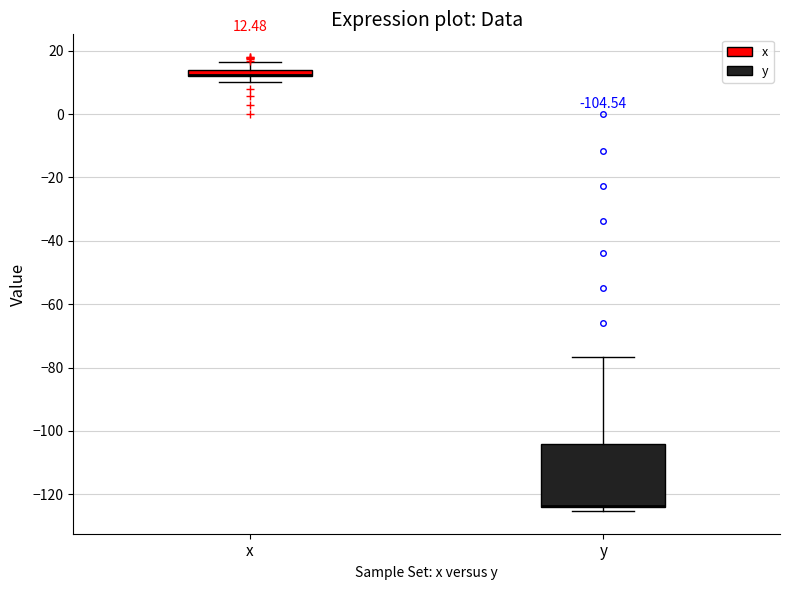

Comparing the boxes themselves (not the whiskers), which one is the tallest?

y